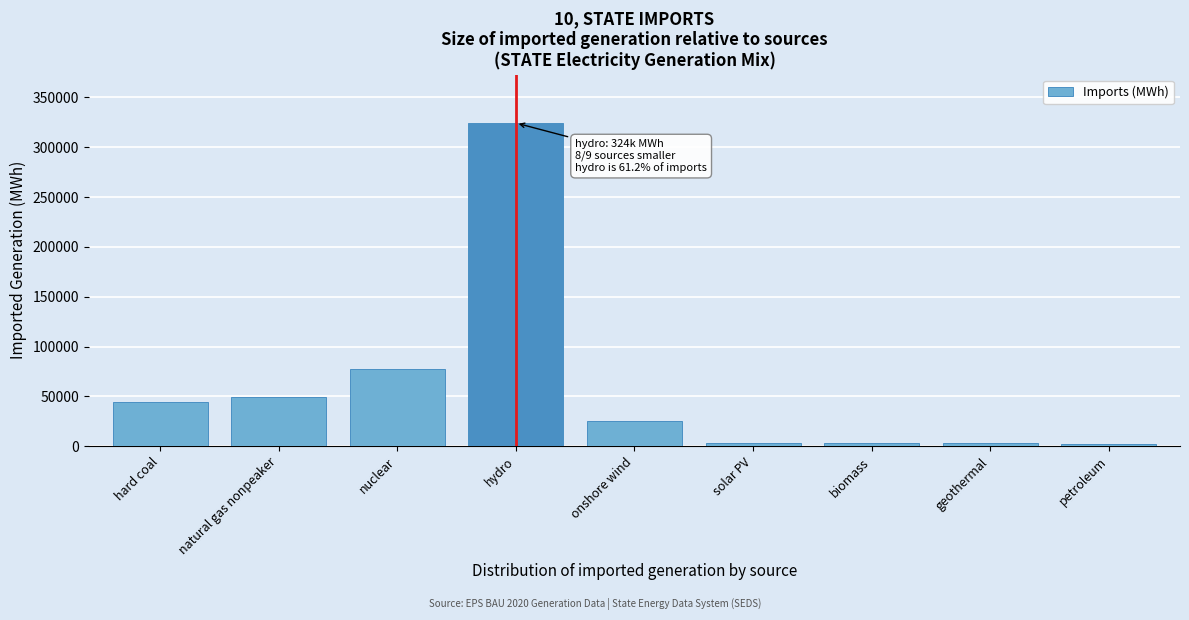

The chart shows a value of 27945.0 at nuclear. True or false?

False